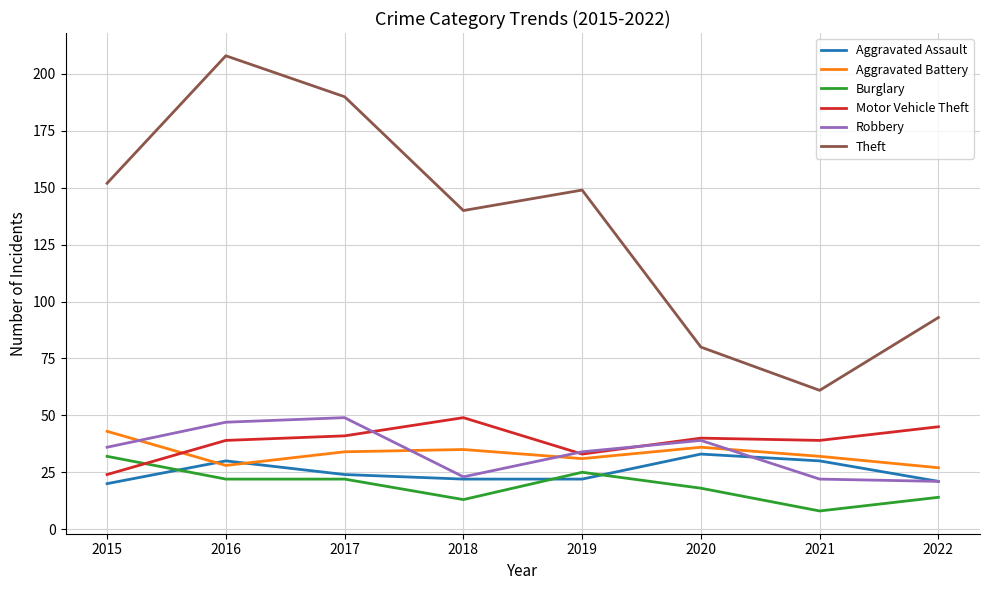

What is the greatest value displayed?

208